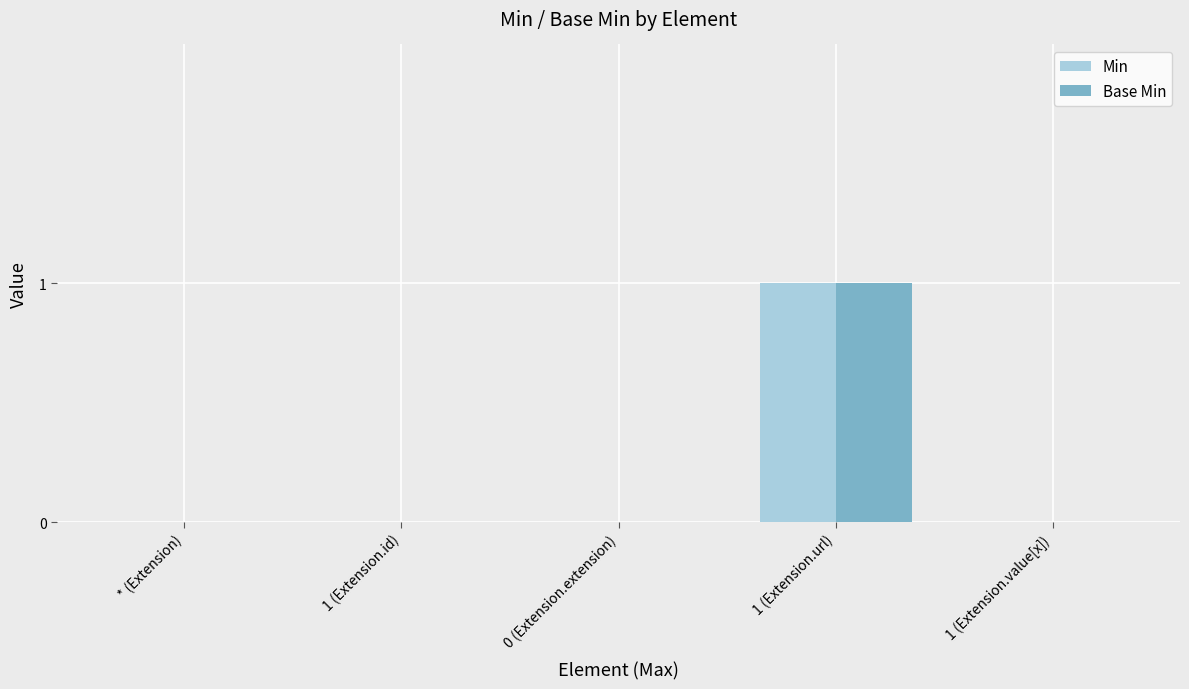

Reading right to left, what are all the values shown in this chart?

Min: 0	1	0	0	0
Base Min: 0	1	0	0	0